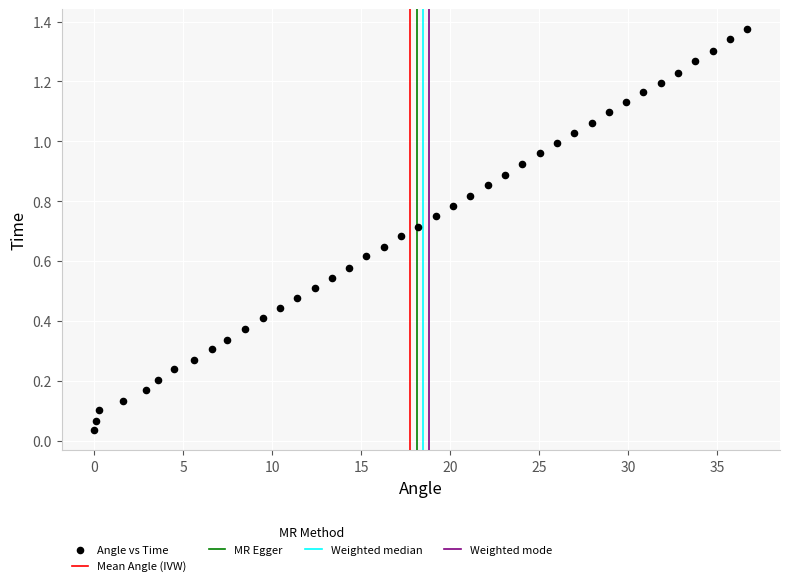

What is the range of X values (max minus min)?

36.7